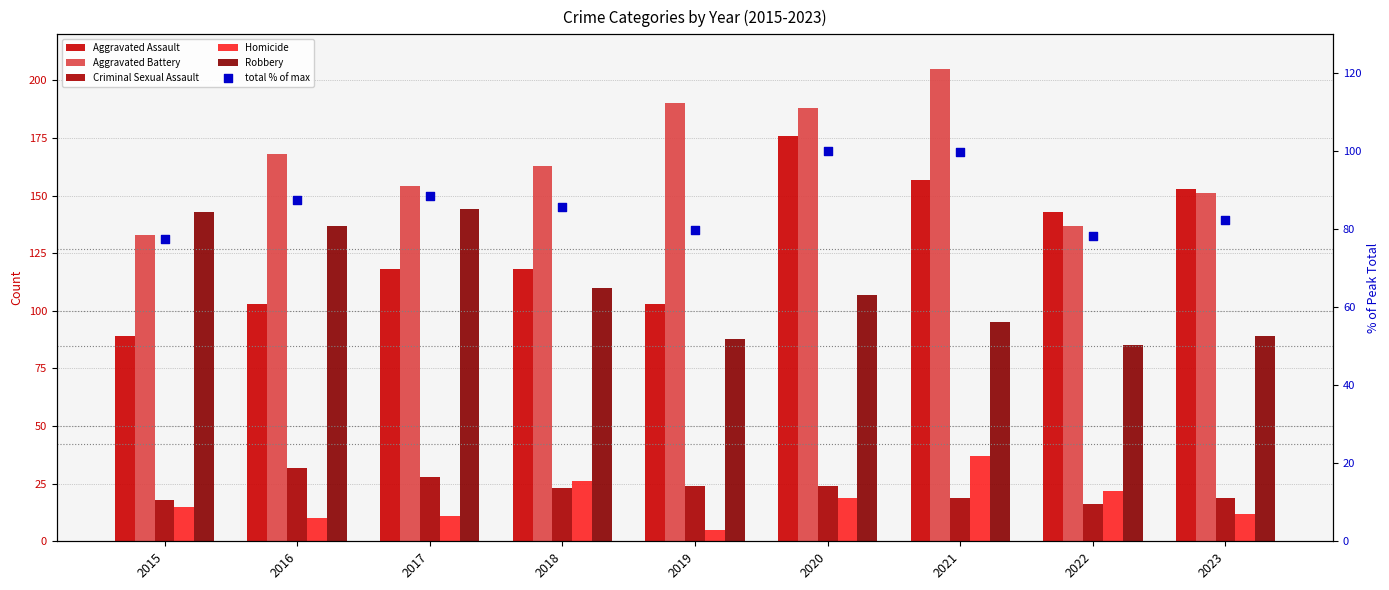

Is the value of Aggravated Battery at 2018 greater than the value of Robbery at 2022?

Yes